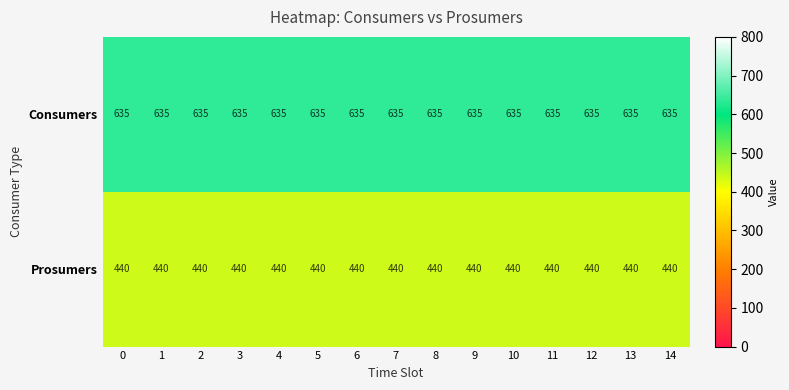

Count the number of categories in the chart.

15